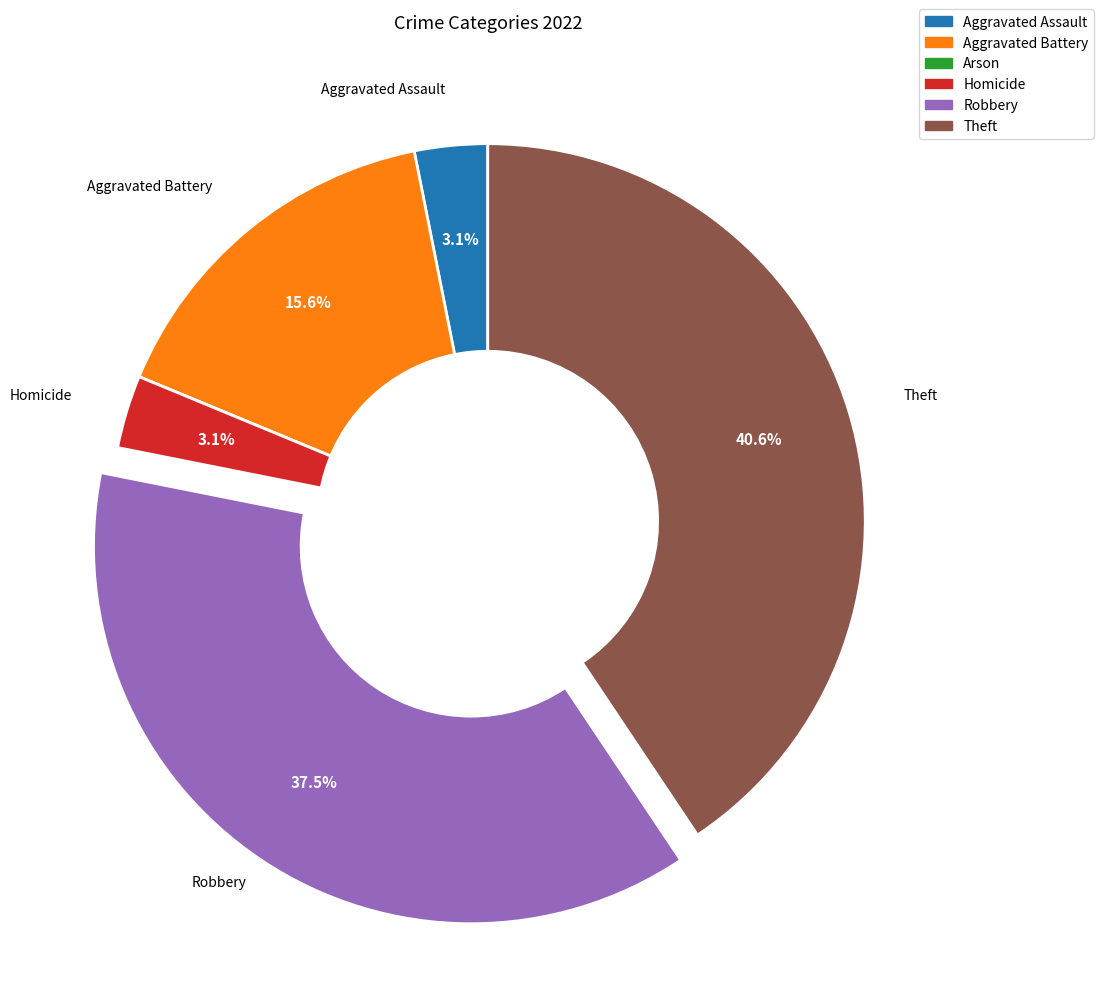

Which category has the biggest portion of the pie?

Theft